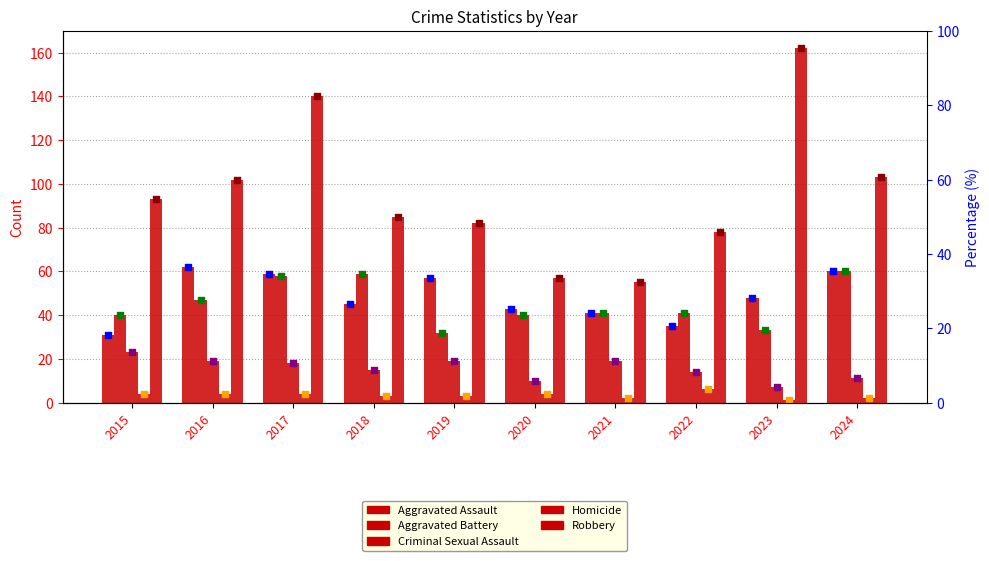

Which series has the widest spread of Y values?

Robbery